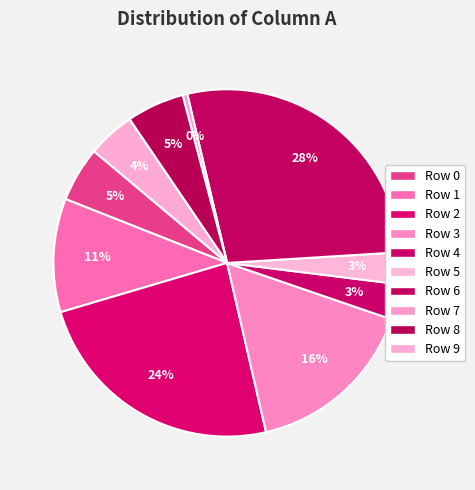

Combined, what portion of the pie is Row 8 and Row 5?

8.3%